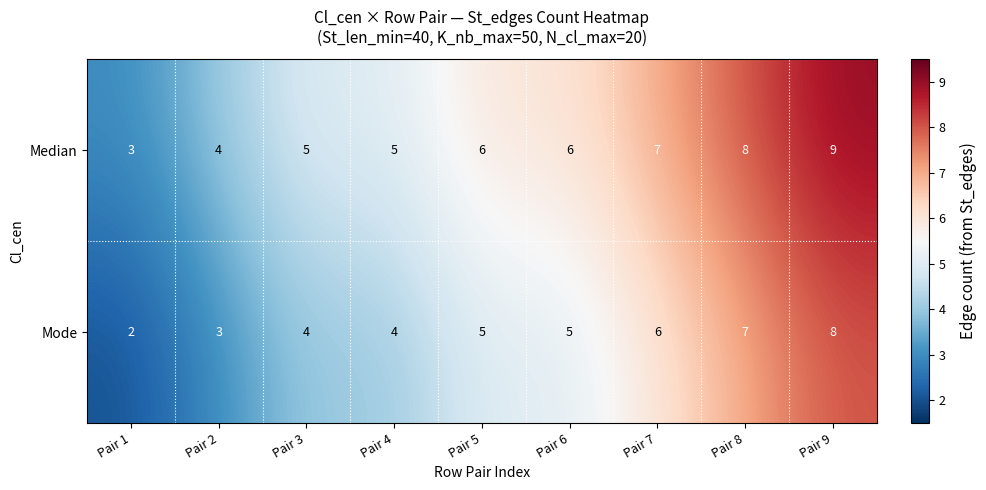

What value does the Mode series have at Pair 8?

7